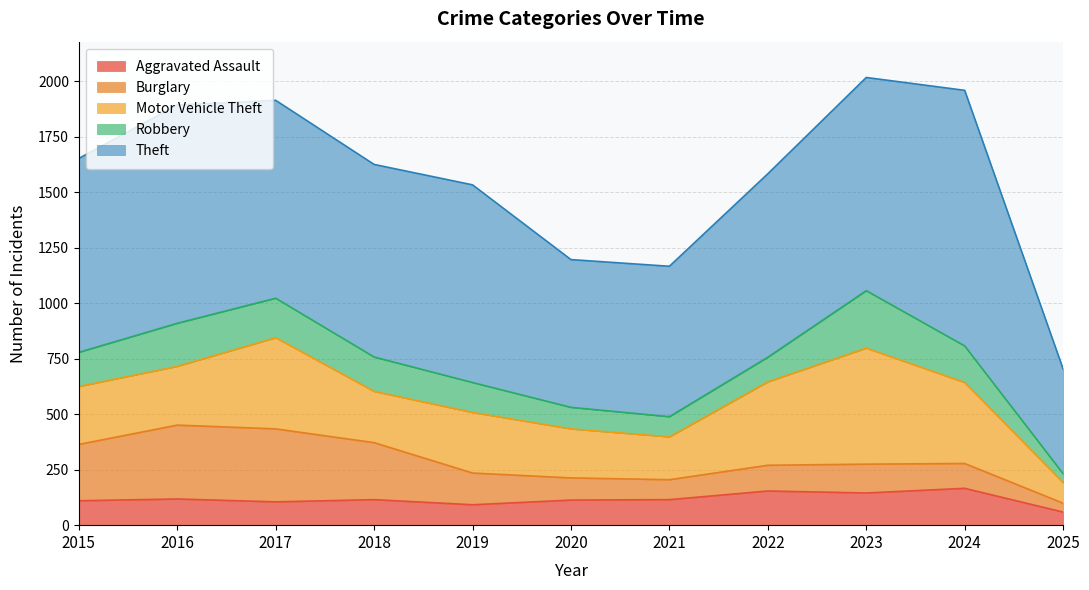

What is the sum of the Robbery values at 2024 and 2019?

300